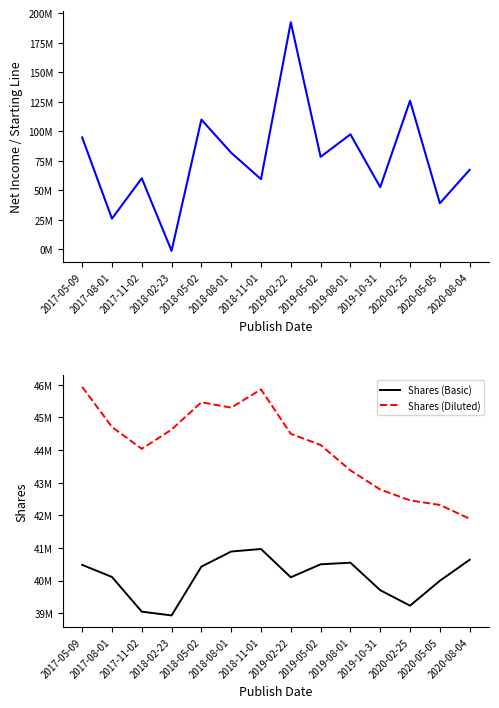

What position from the left is 2017-08-01?

2